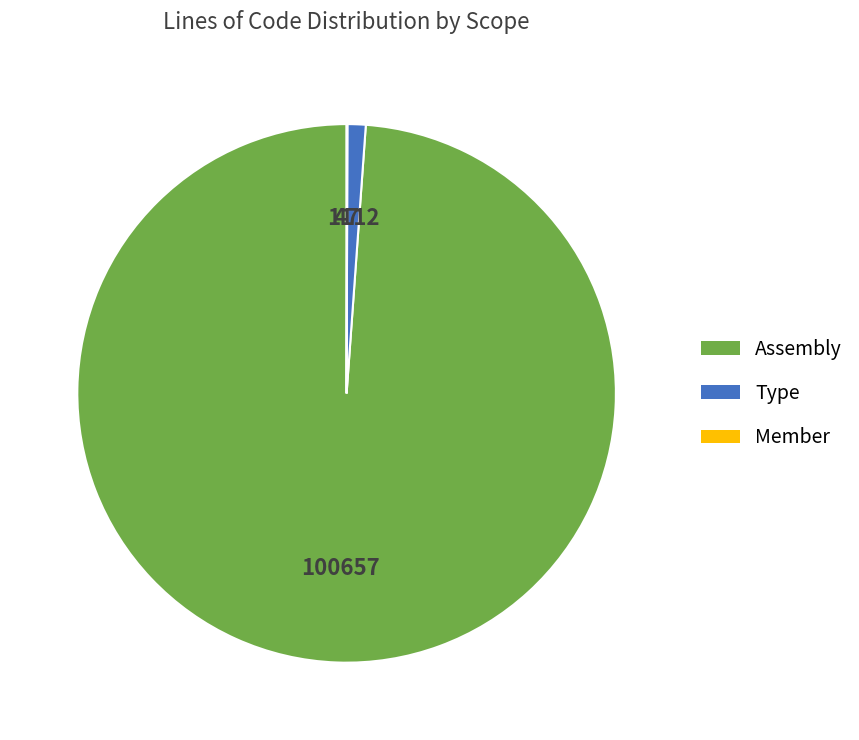

Does any single category account for the majority?

Yes